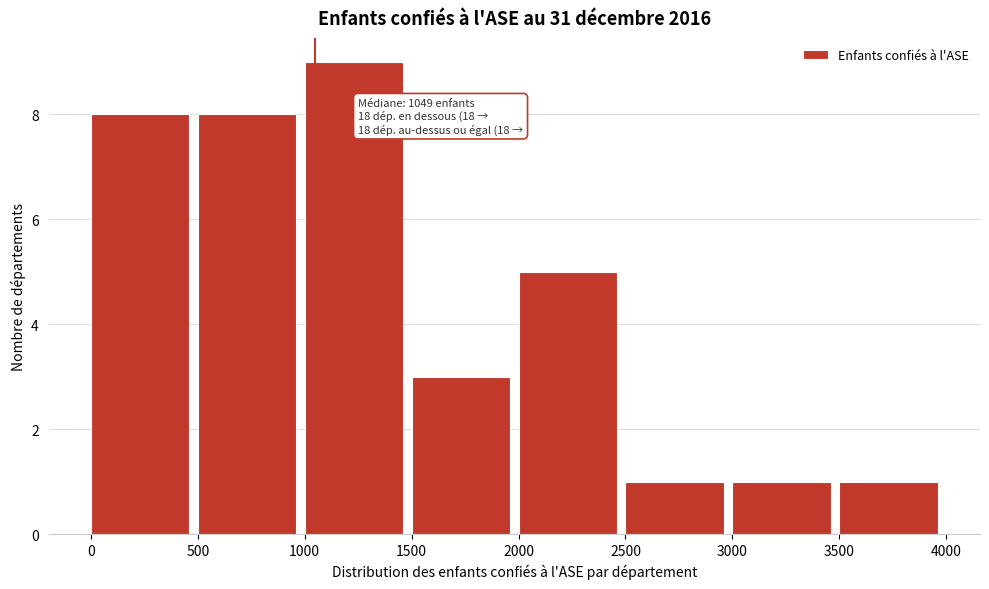

Over which range of the x-axis is the bar tallest?

1000 to 1500